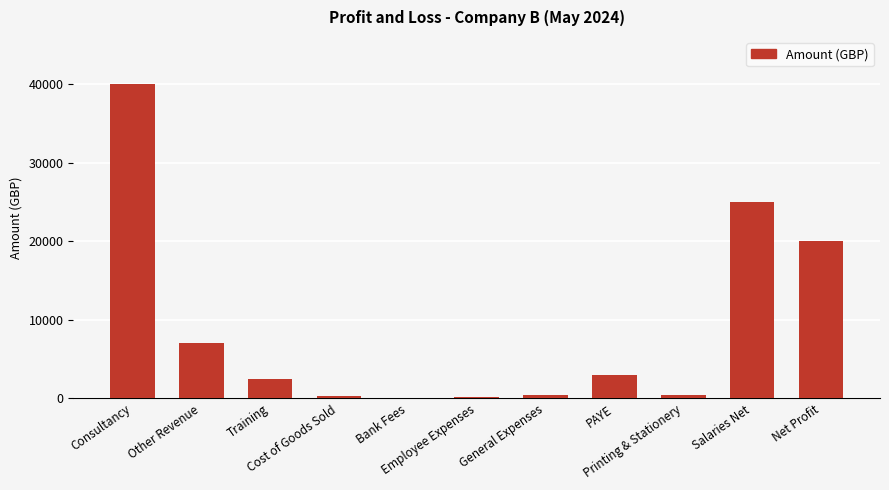

What is the greatest value displayed?

40000